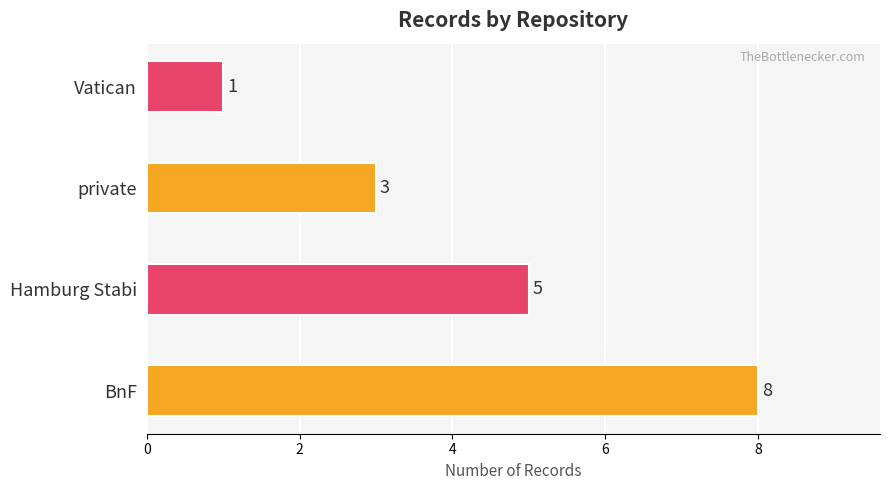

At which category does the chart reach its minimum across all series?

Vatican